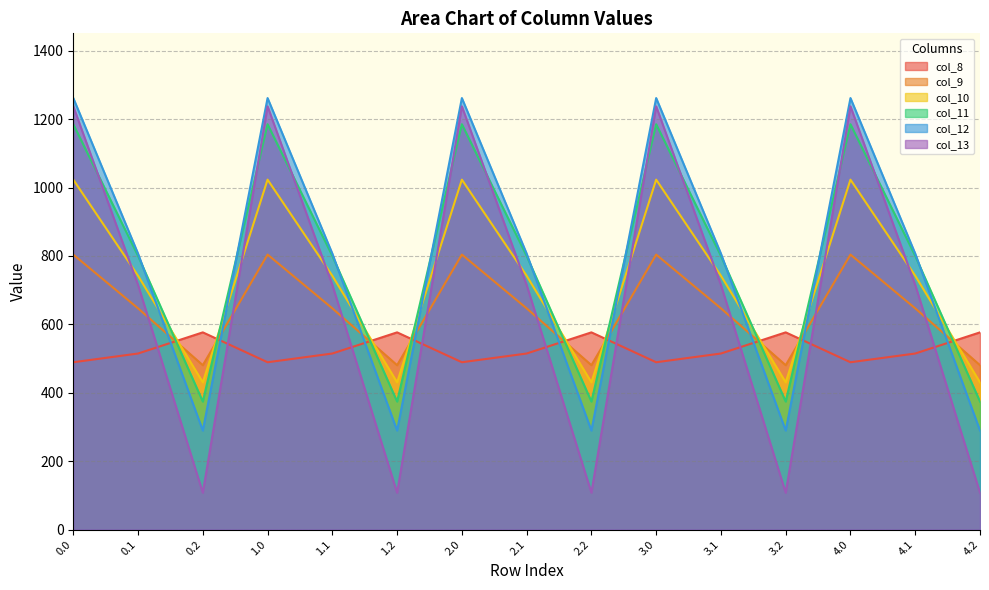

What is the approximate value of col_10 at 1.0?

1023.2